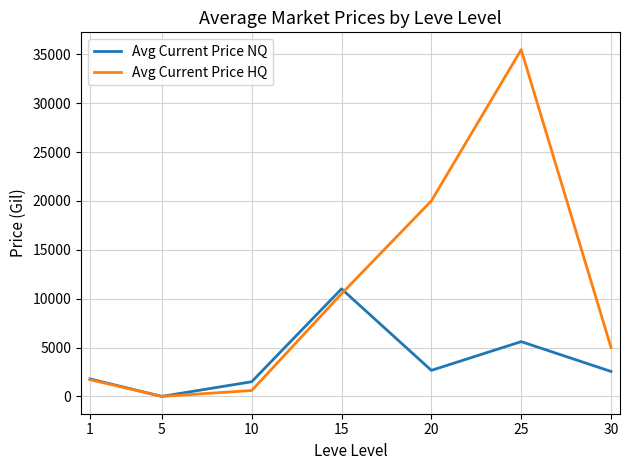

The value of Avg Current Price HQ at 5 is 0.0. True or false?

True